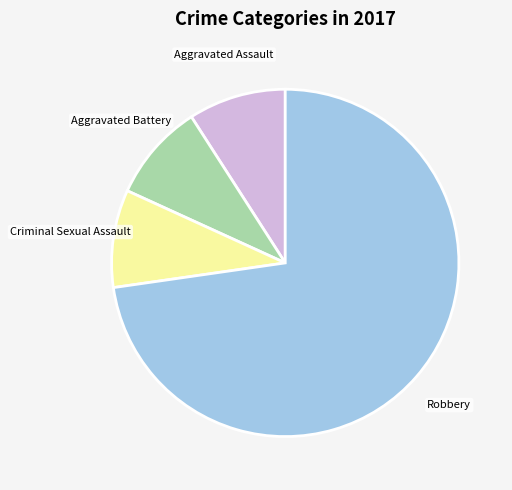

Count the number of slices in the pie.

4